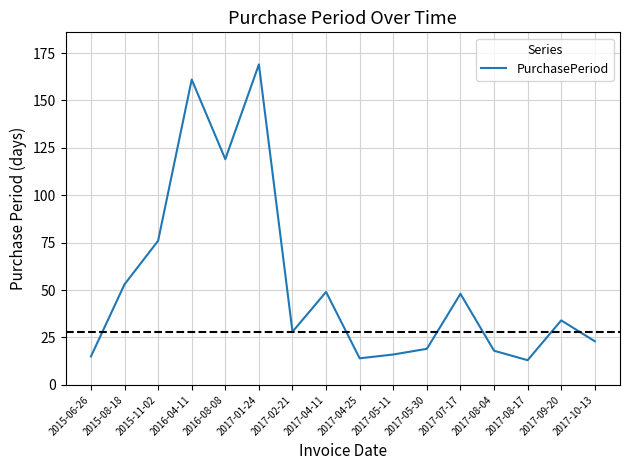

Reading left to right, what are all the values shown in this chart?

2015-06-26=15	2015-08-18=53	2015-11-02=76	2016-04-11=161	2016-08-08=119	2017-01-24=169	2017-02-21=28	2017-04-11=49	2017-04-25=14	2017-05-11=16	2017-05-30=19	2017-07-17=48	2017-08-04=18	2017-08-17=13	2017-09-20=34	2017-10-13=23